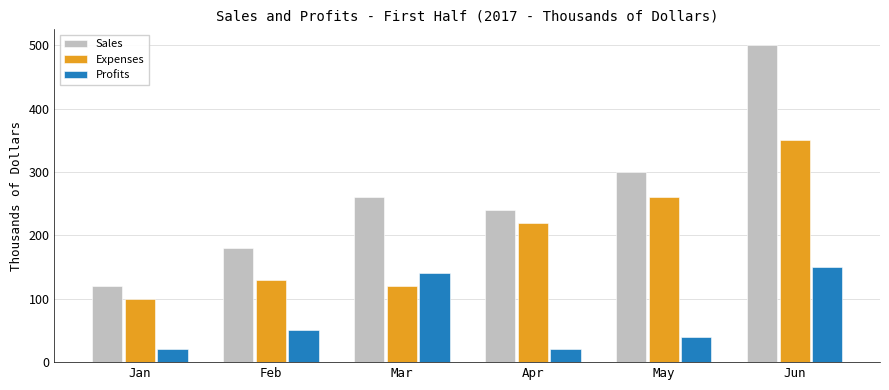

How many data points in Sales are less than 260?

3